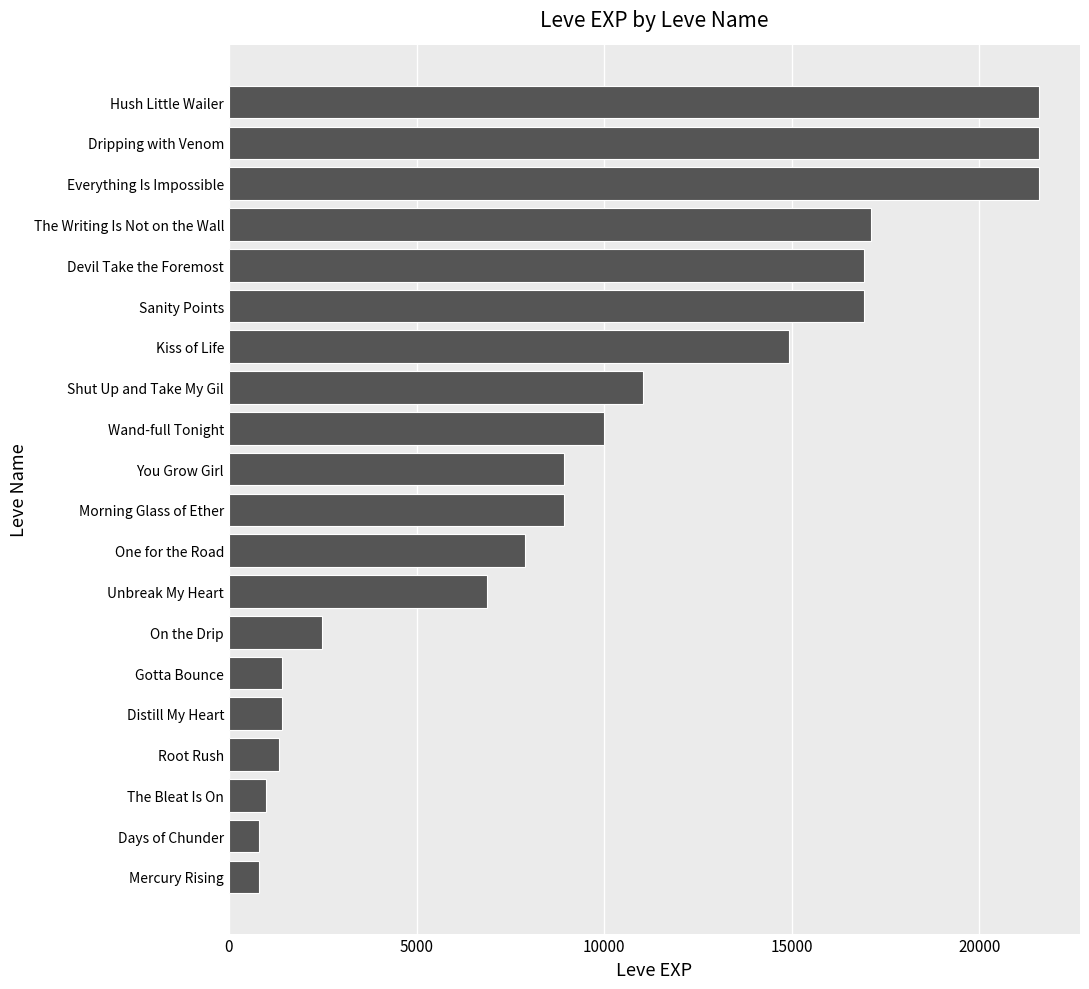

Read the value at Unbreak My Heart.

6880